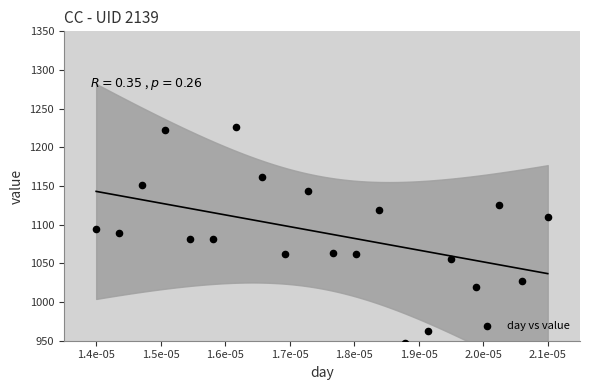

What is the range of Y values (max minus min)?

279.4